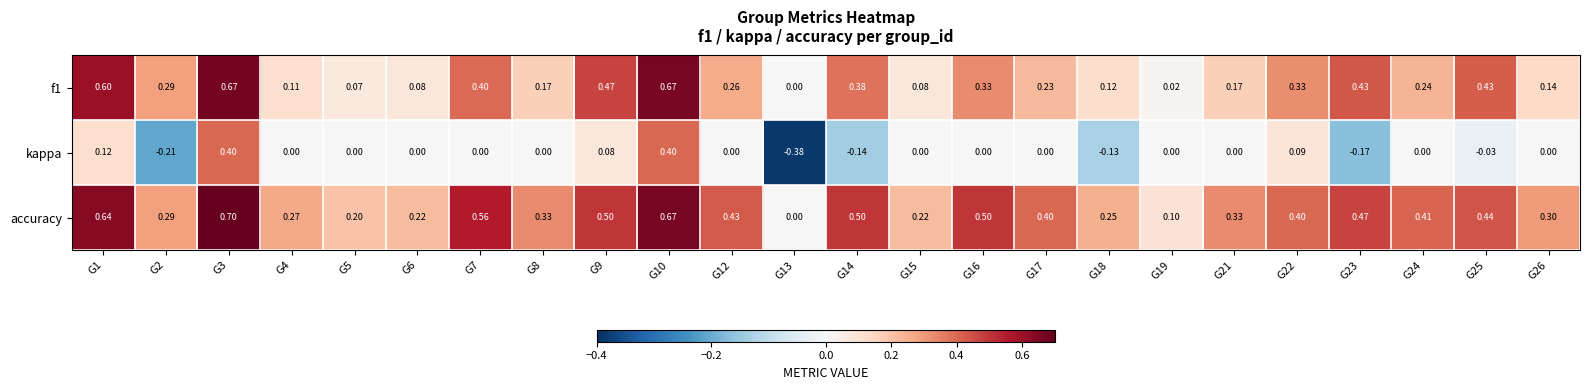

Which series has the largest total across all categories?

accuracy